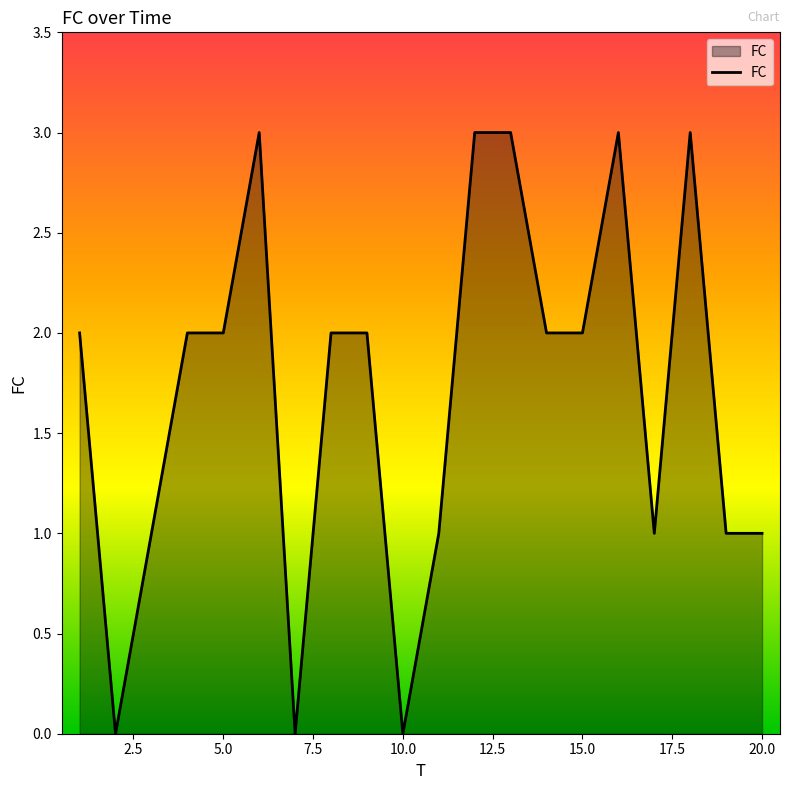

What is the difference between the maximum and minimum values?

3